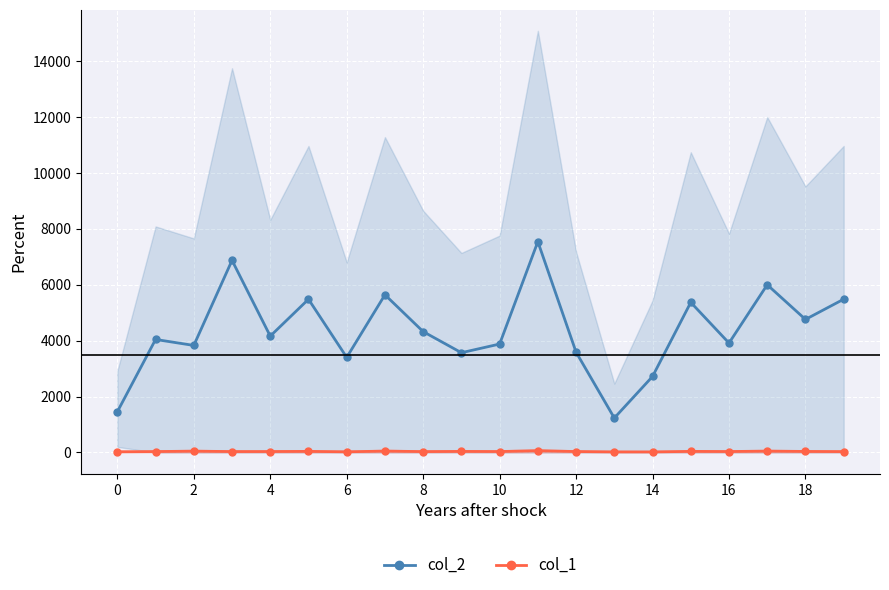

What is the difference between the maximum and minimum values in the col_1 series?

41